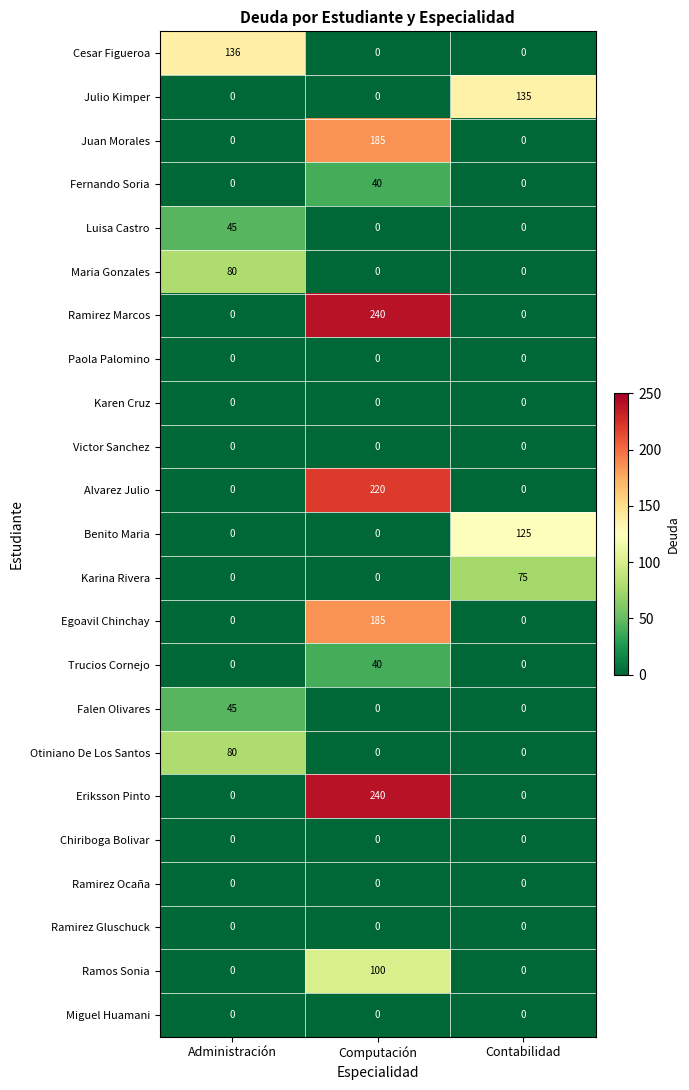

What is the total value across all series at Administración?

386